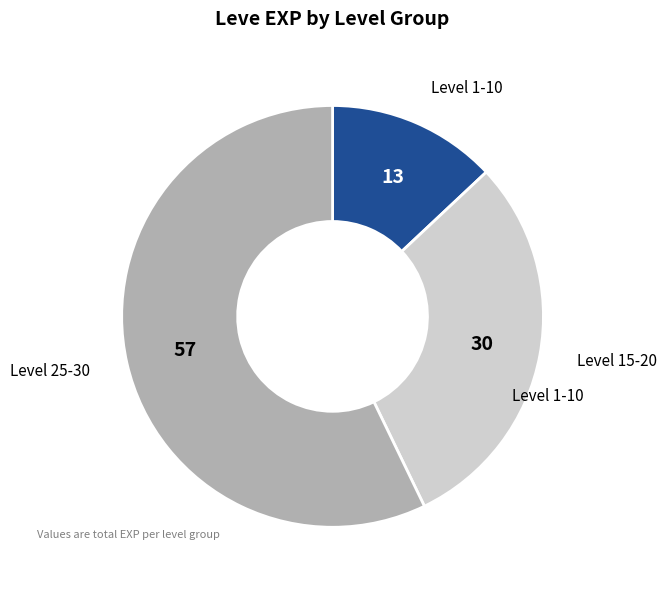

Is there any slice that represents more than half of the pie?

Yes